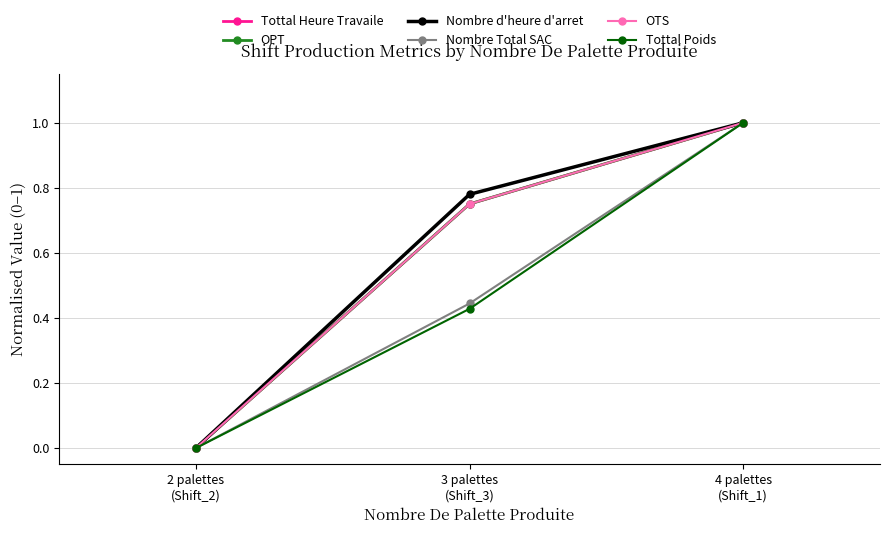

Is it true that OTS equals 0.0 at 2 palettes
(Shift_2)?

True